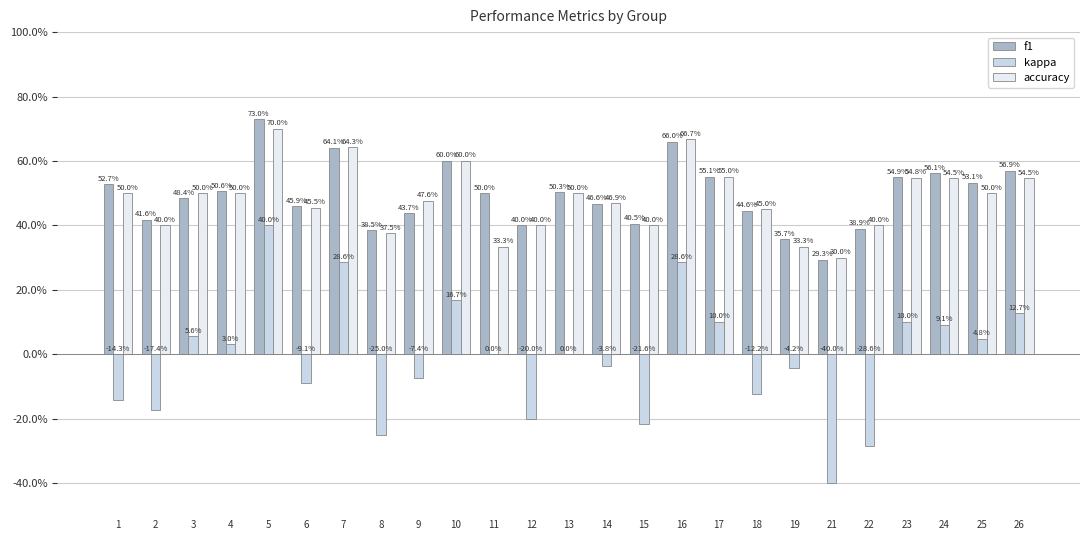

What are all the series names shown in the legend?

f1, kappa, accuracy